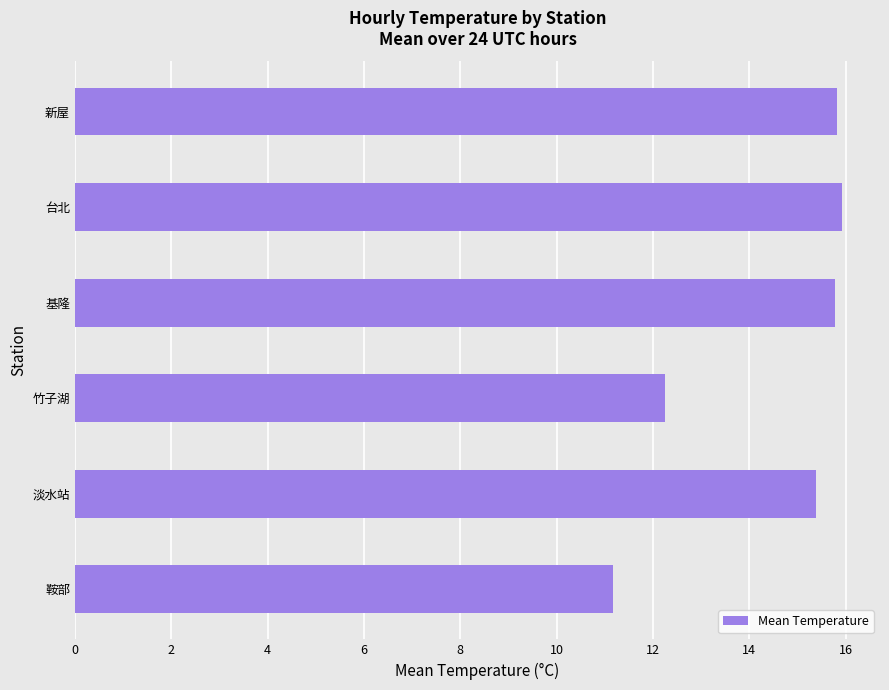

What is the approximate value at 台北?

15.9